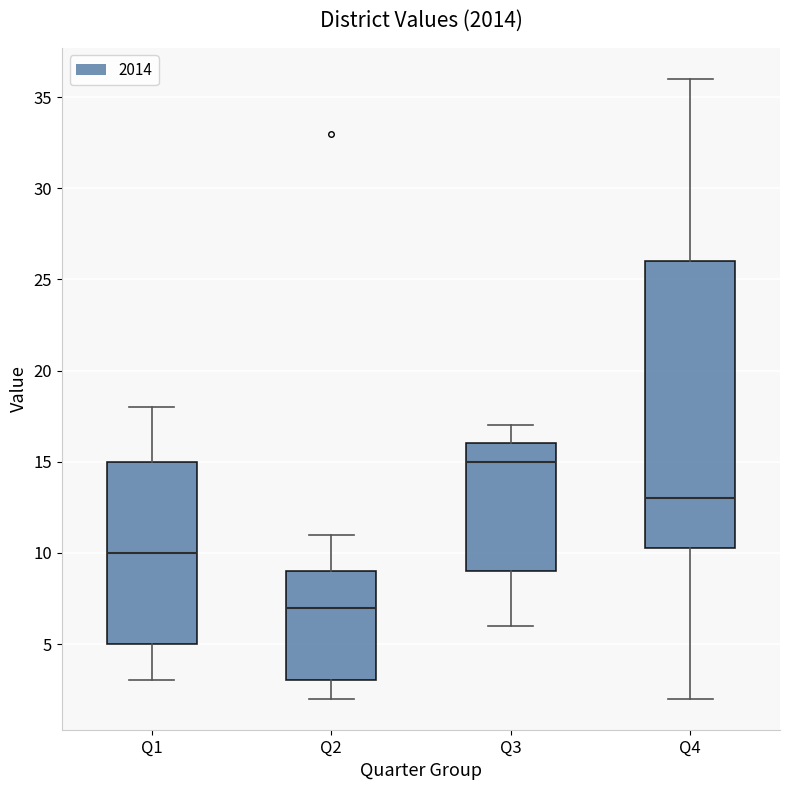

Reading left to right, transcribe this box plot: for each box, give where its median line is, the range the box spans, and where its two whiskers end, as read against the y-axis. The values are not printed on the chart, so give them approximately, as read against the axis.

Q1: median 10.0, box 5.0 to 15.0, whiskers 3.0 to 18.0
Q2: median 7.0, box 3.0 to 9.0, whiskers 2.0 to 11.0
Q3: median 15.0, box 9.0 to 16.0, whiskers 6.0 to 17.0
Q4: median 13.0, box 10.5 to 26.0, whiskers 2.0 to 36.0